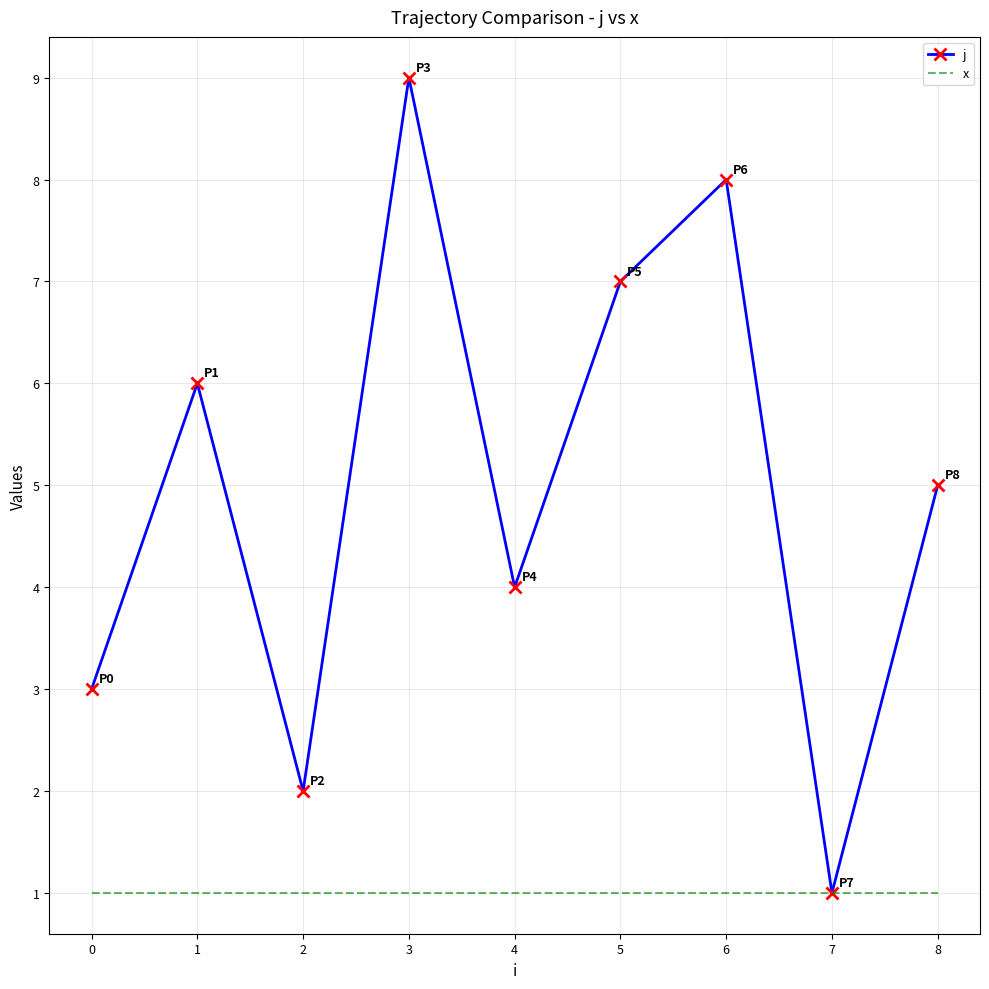

Which series has the largest total across all categories?

j